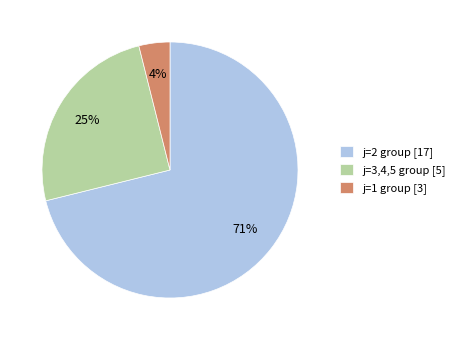

To the nearest percent, what percentage of the pie is j=2 group [17]?

71%